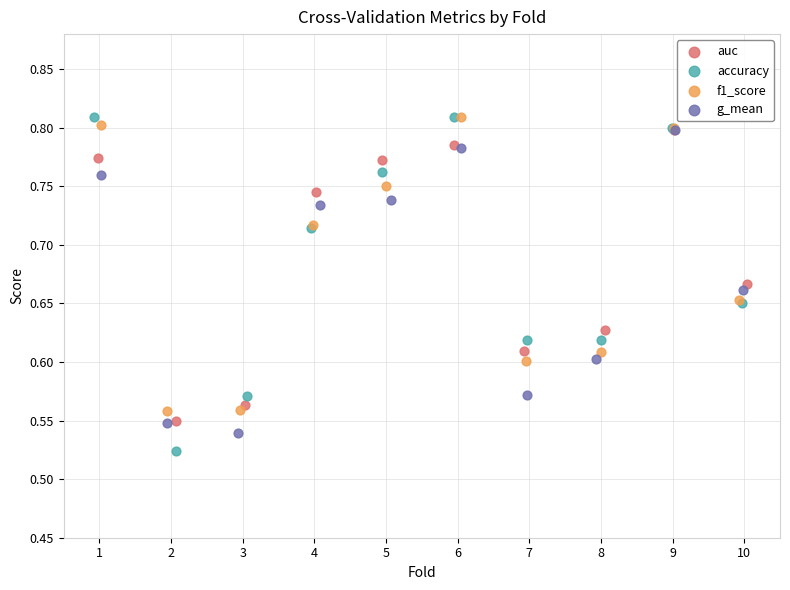

Which series reaches the minimum Y coordinate?

accuracy